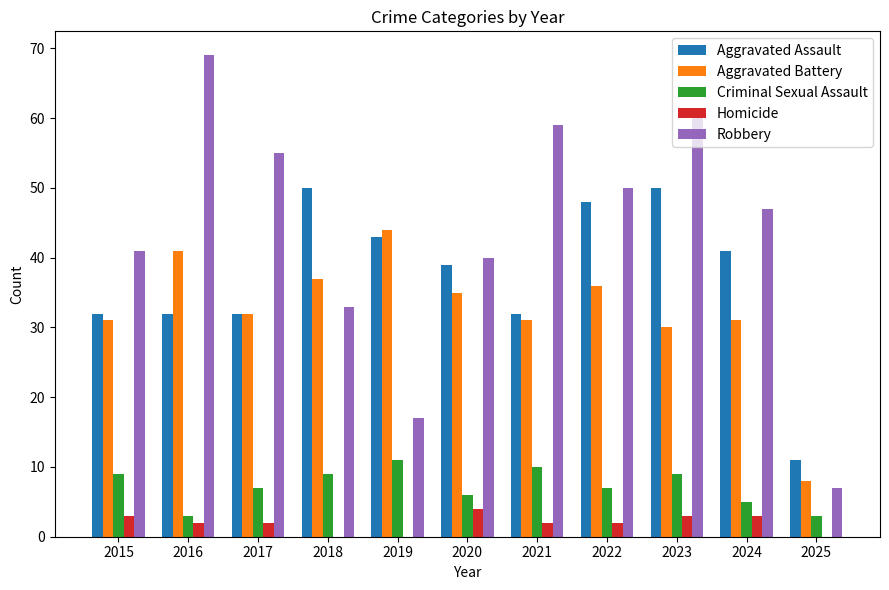

What is the sum of all Aggravated Battery values?

356